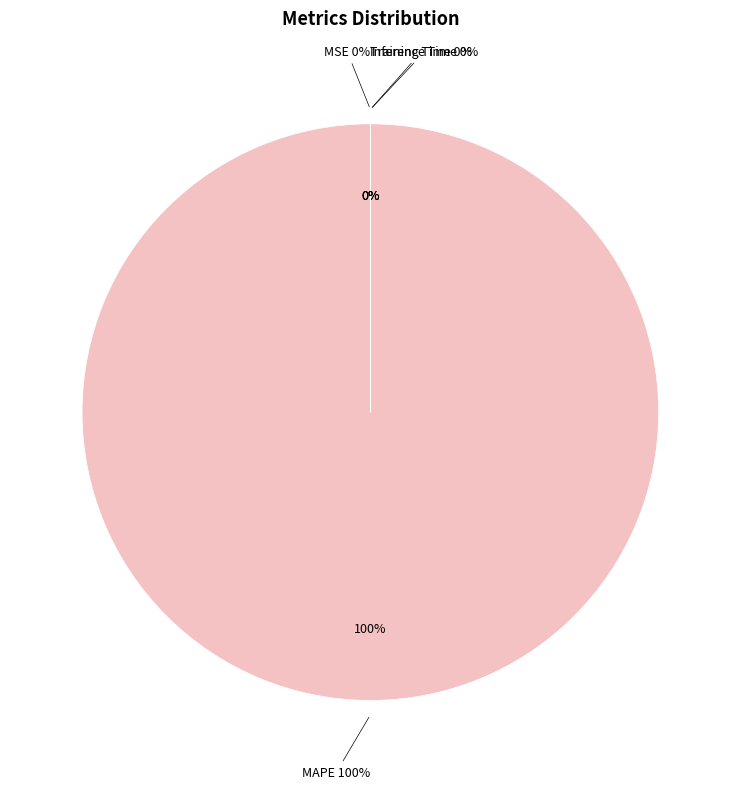

The MAPE slice represents 99% of the pie. True or false?

False